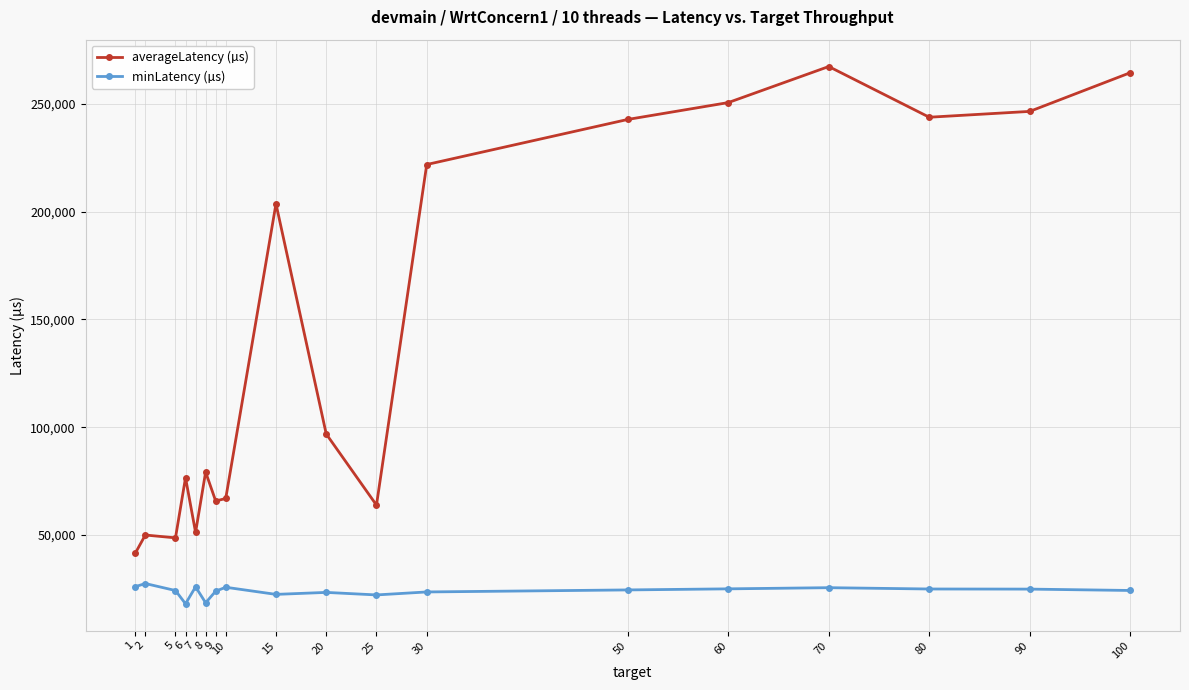

Which series changed the most between 10 and 15?

averageLatency (µs)